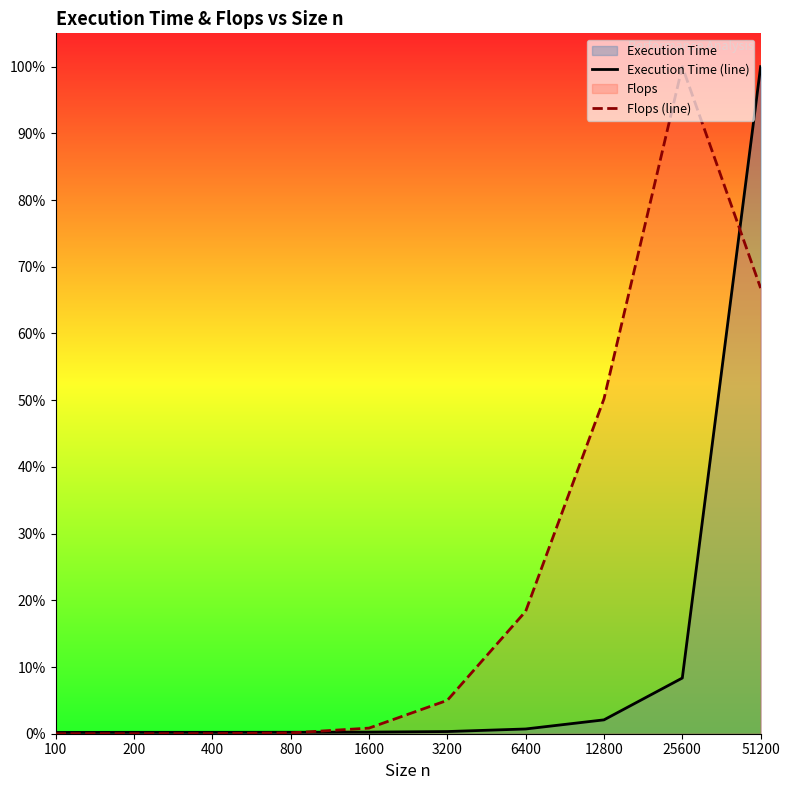

What is the difference between the maximum and minimum values in the Flops (line) series?

1.0